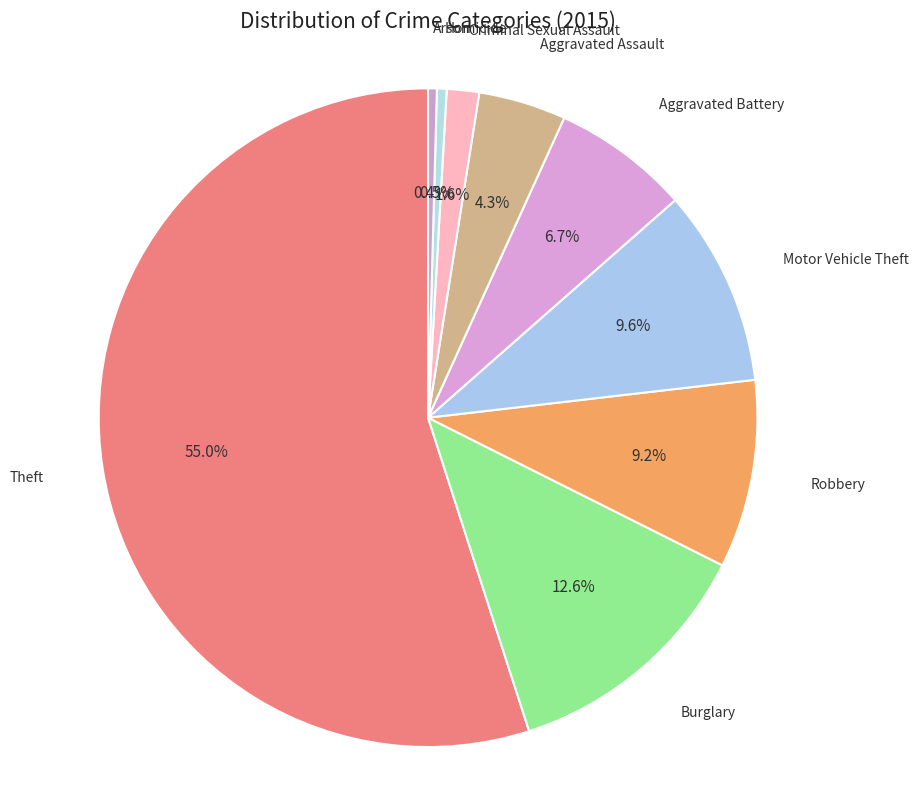

Between Theft and Arson, which is larger?

Theft